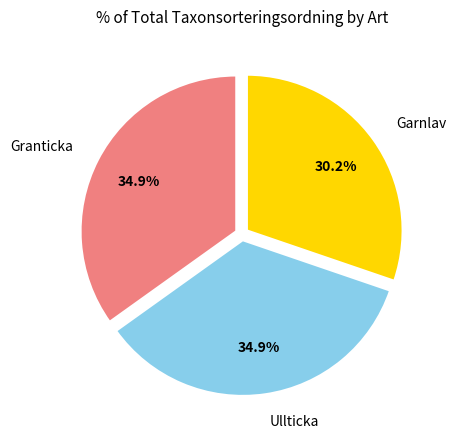

Is there any slice that represents more than half of the pie?

No